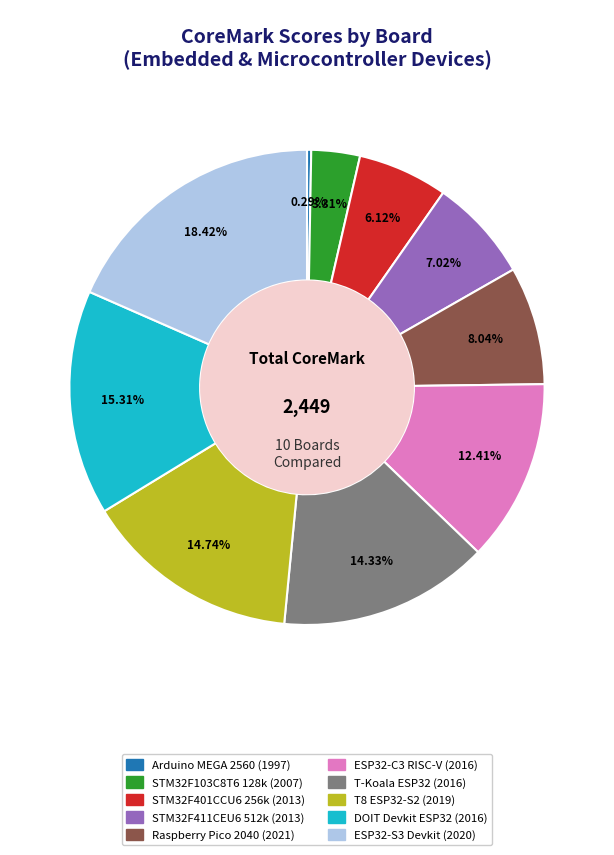

Do DOIT Devkit ESP32 (2016) and ESP32-C3 RISC-V (2016) together represent more than half of the pie?

No